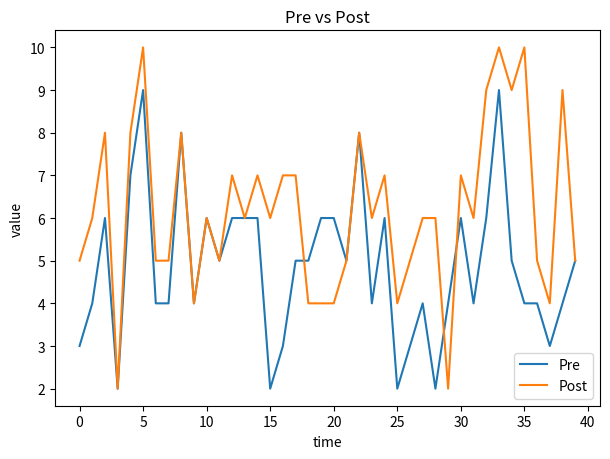

Which series has the largest range (max minus min)?

Post